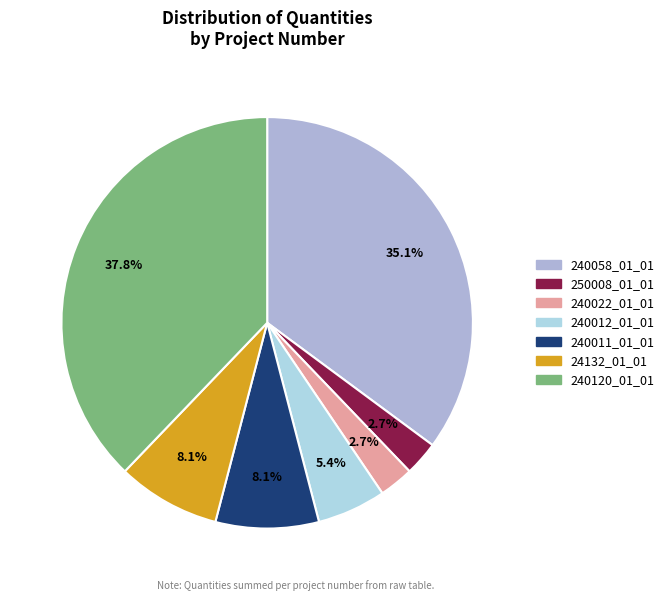

How many segments does this pie chart have?

7